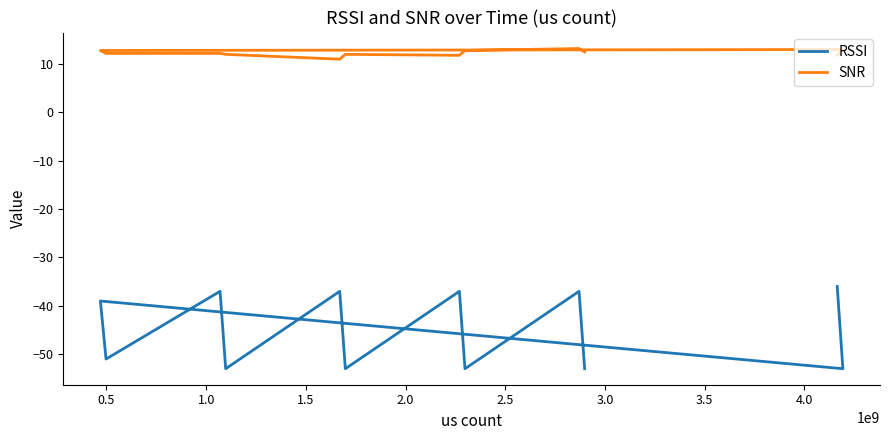

How many series are shown in this chart?

2